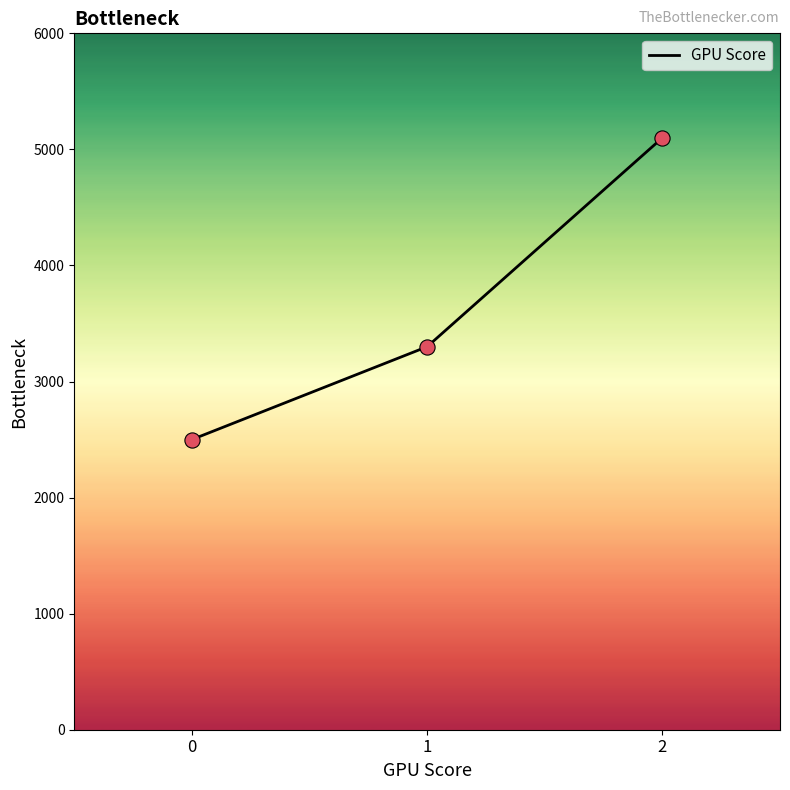

What is the ratio of the value at 0 to the value at 1?

0.8